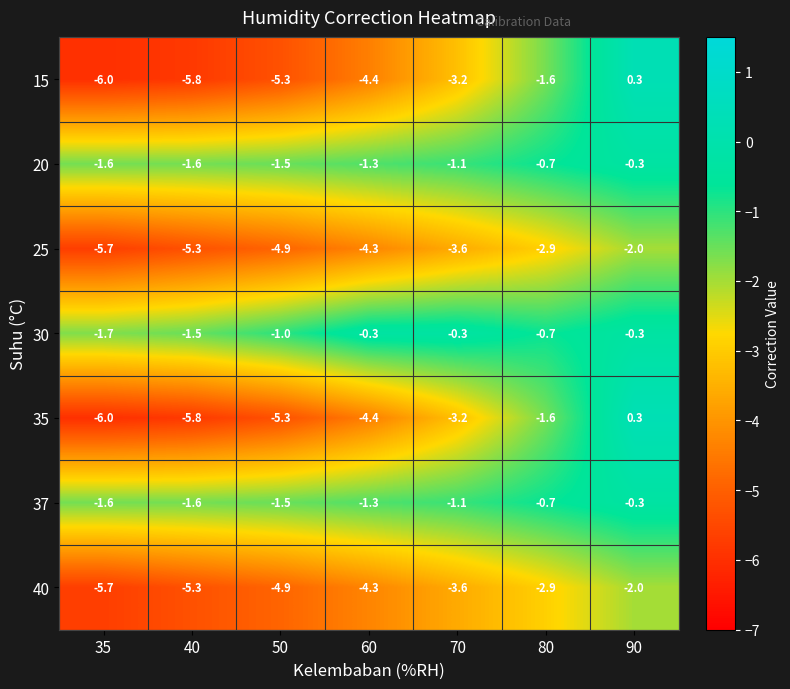

What is the spread (max minus min) of values at 80?

2.2